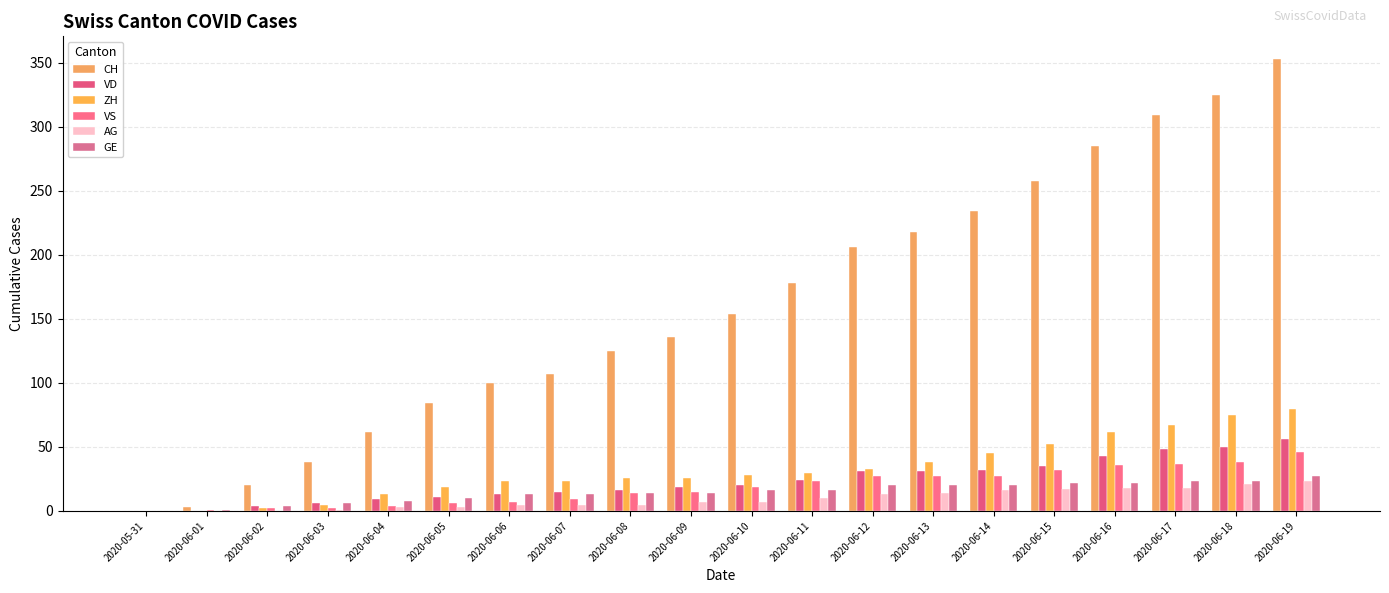

What is the difference between the second highest and minimum values in the VD series?

50